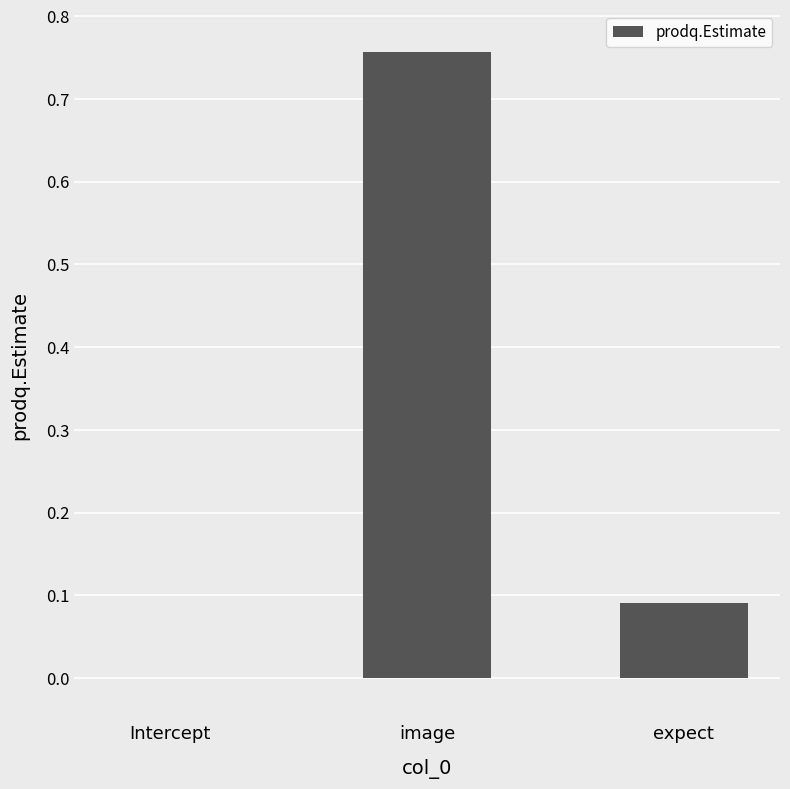

Is it true that the value at image is 1.1?

False